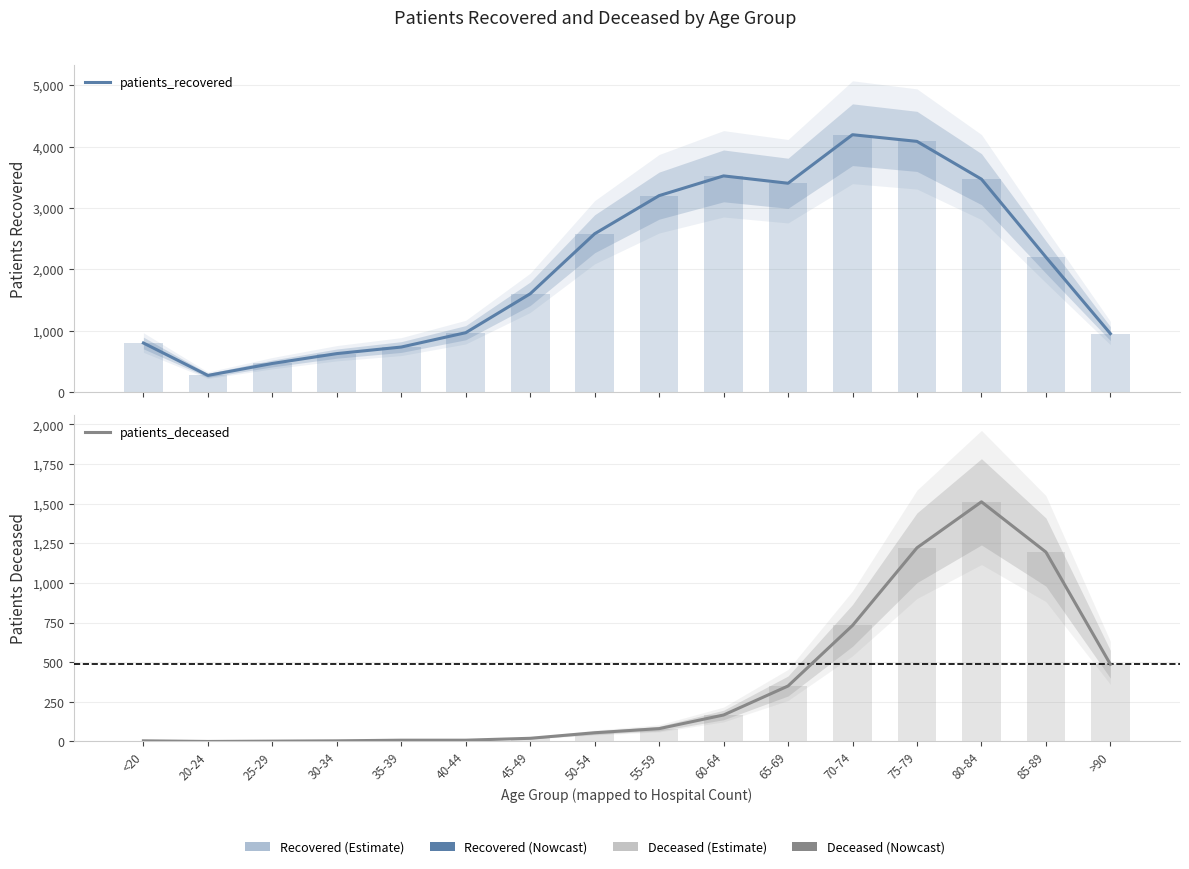

What are all the series names shown in the legend?

patients_recovered, patients_deceased